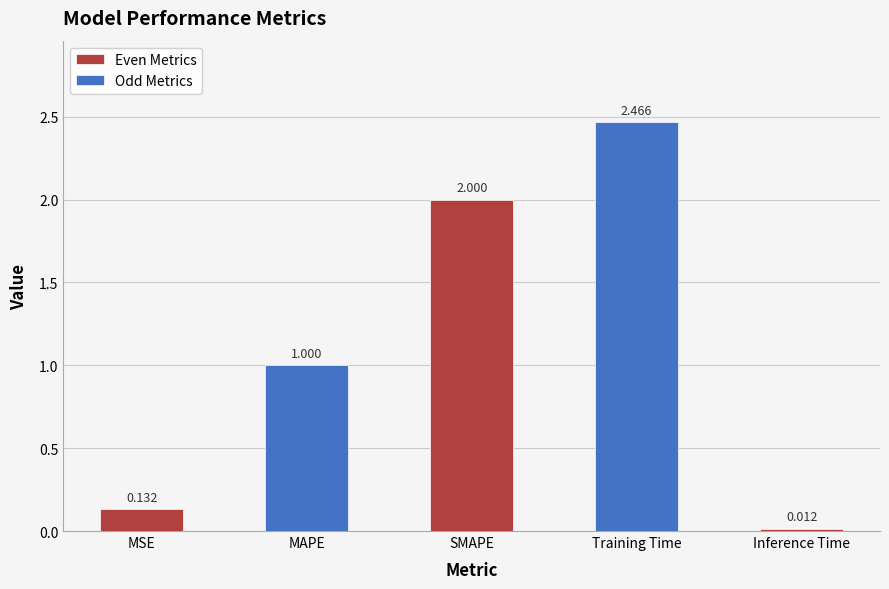

What is the value of the 1st bar from the left?

0.1